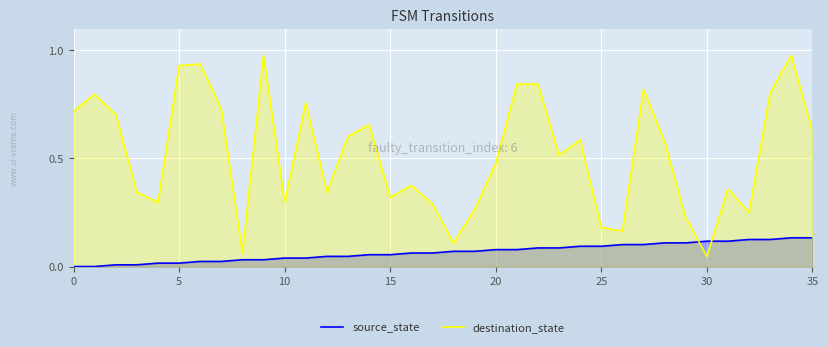

Is it true that source_state equals 0.0 at 15?

False